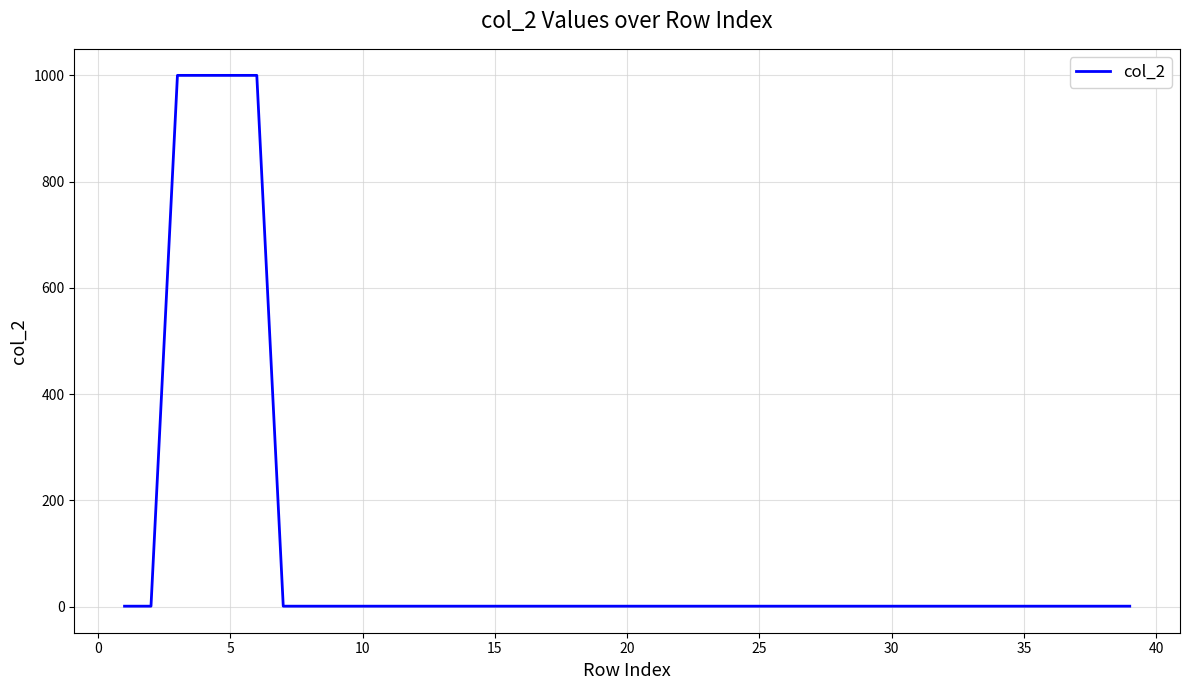

What is the minimum value shown in the chart?

1.0